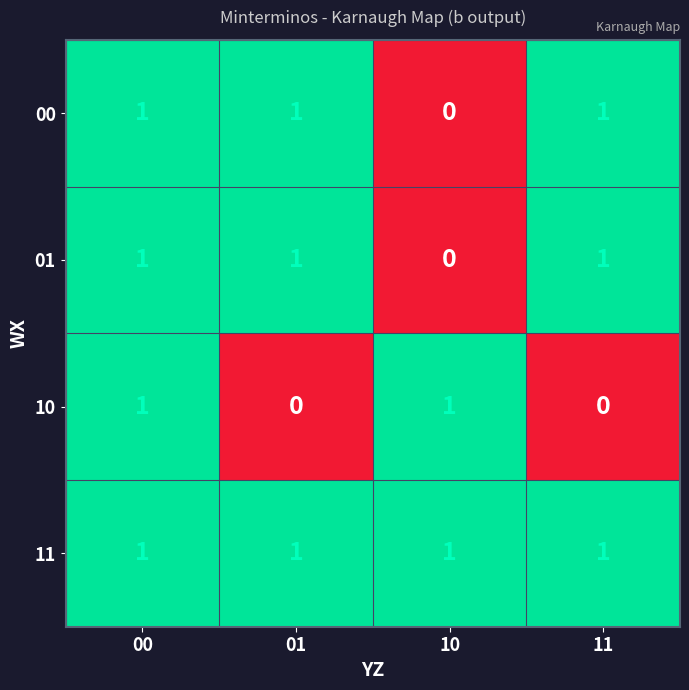

At which category is the sum across all series the highest?

00